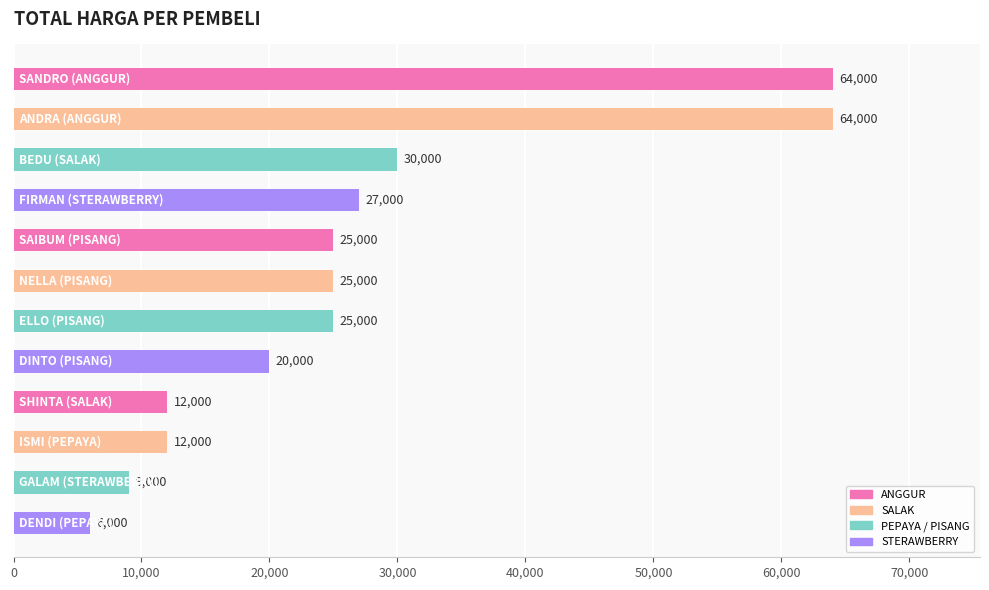

How many series are shown in this chart?

1